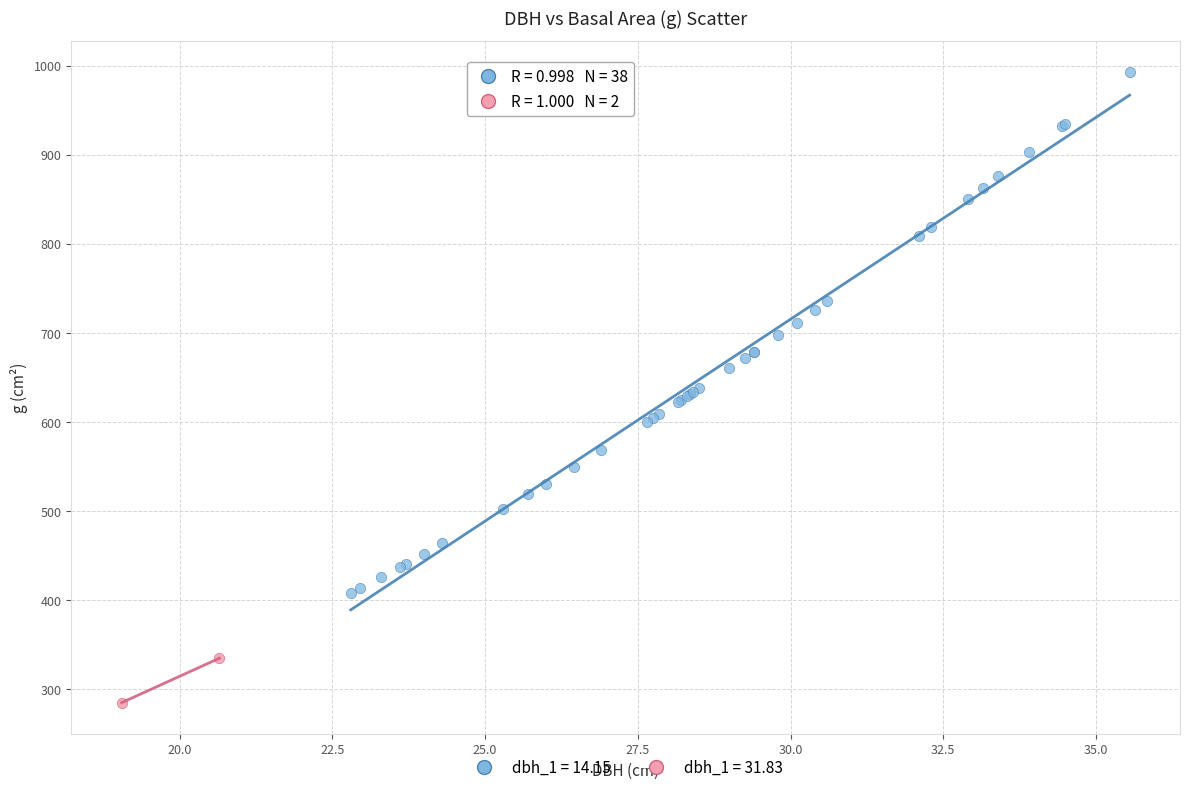

Which series reaches the minimum Y coordinate?

dbh_1 = 31.83